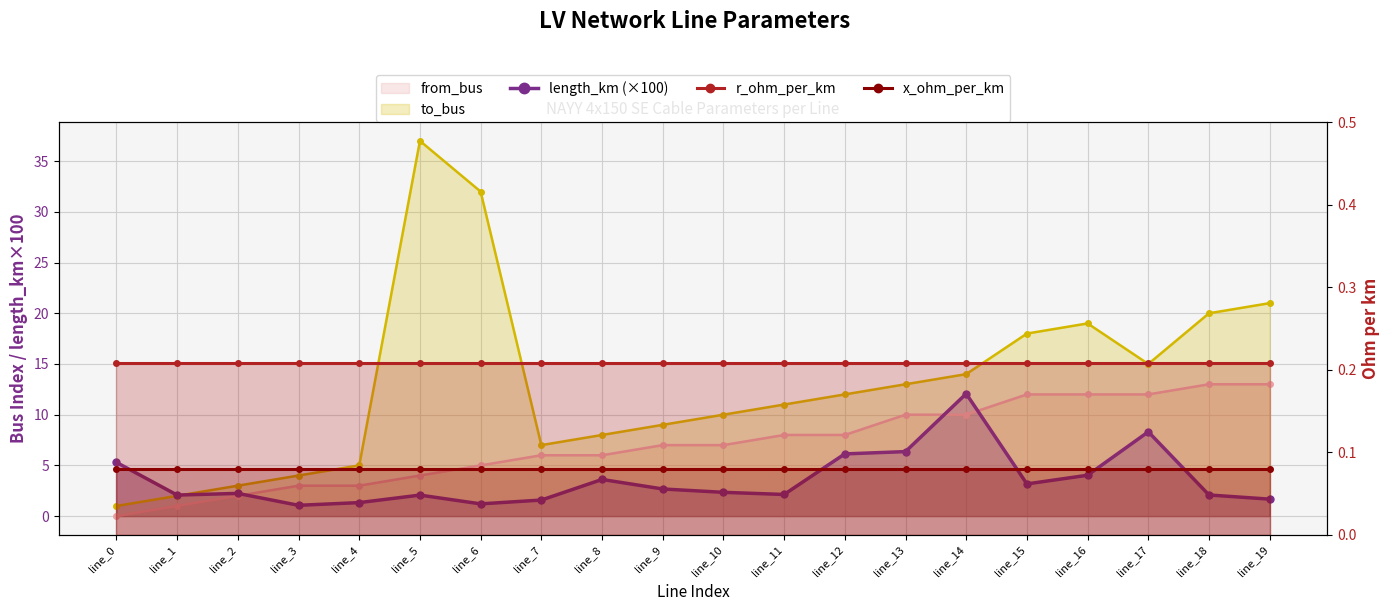

What is the value of the x_ohm_per_km point at the 2nd from the left?

0.1